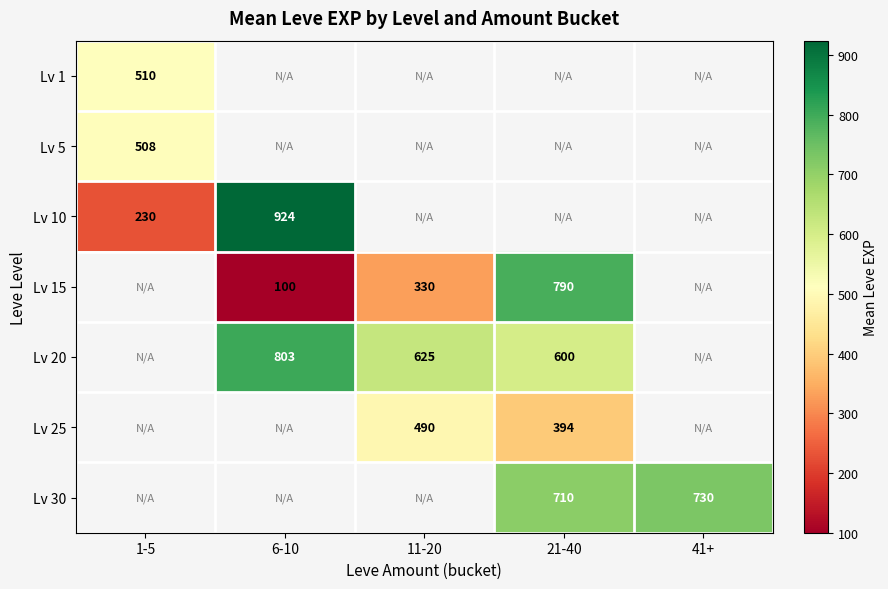

Between 21-40 and 41+, which is larger?

41+